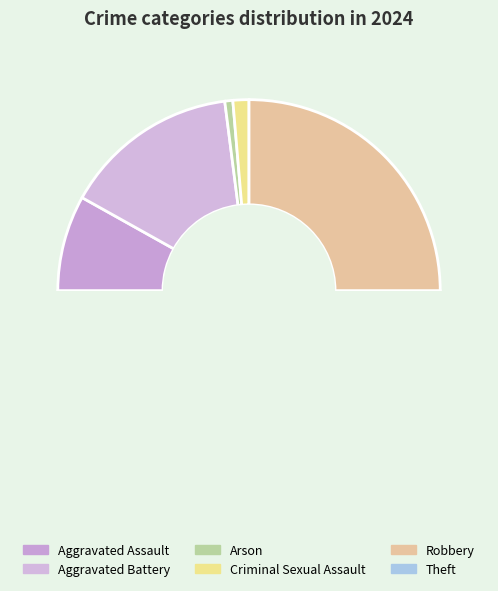

The Arson slice represents 1% of the pie. True or false?

True